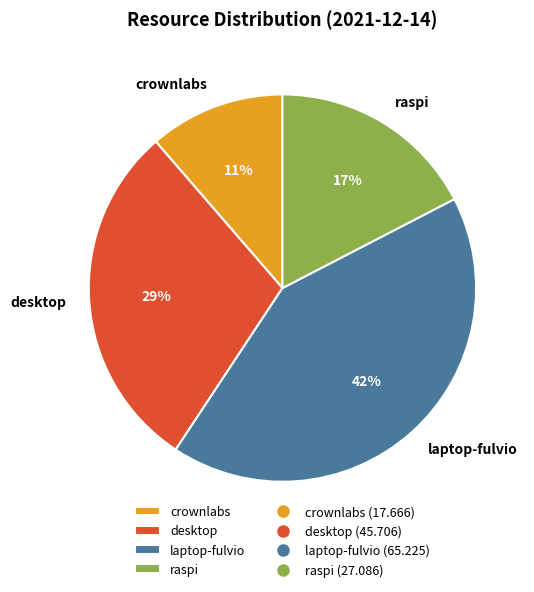

How many segments does this pie chart have?

4